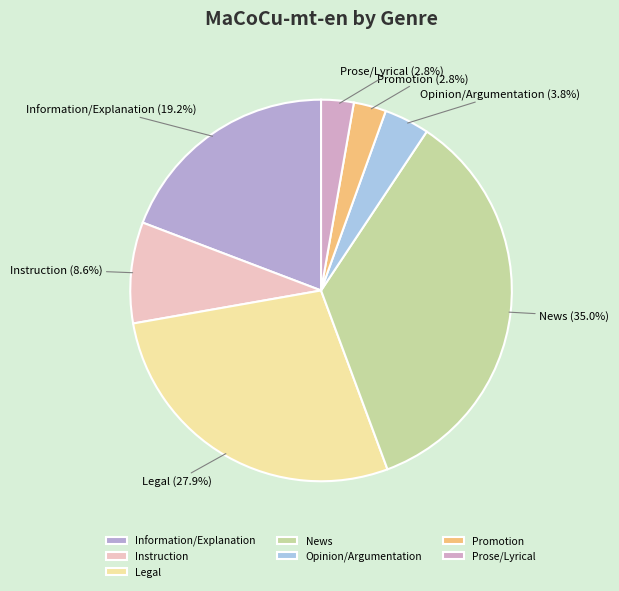

To the nearest percent, what percentage of the pie is Instruction?

9%